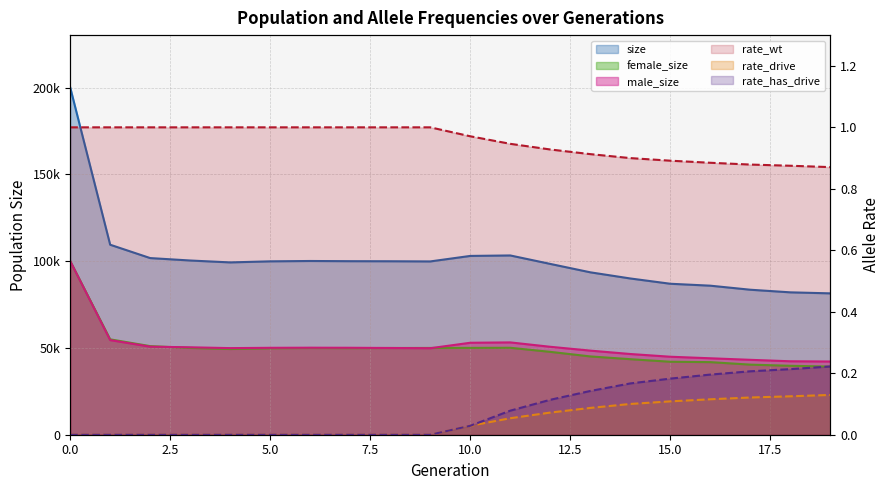

Reading left to right, extract all data points from this chart.

size: 200217.0	109475.0	101785.0	100384.0	99289.0	99903.0	100105.0	99989.0	99949.0	99848.0	103021.0	103293.0	98417.0	93580.0	90031.0	86988.0	85877.0	83544.0	82039.0	81454.0
female_size: 100115.0	54956.0	51050.0	50008.0	49385.0	49820.0	49964.0	49883.0	49971.0	50007.0	50031.0	50096.0	47748.0	45116.0	43521.0	42048.0	41827.0	40385.0	39716.0	39265.0
male_size: 100102.0	54519.0	50735.0	50376.0	49904.0	50083.0	50141.0	50106.0	49978.0	49841.0	52990.0	53197.0	50669.0	48464.0	46510.0	44940.0	44050.0	43159.0	42323.0	42189.0
rate_wt: 1.0	1.0	1.0	1.0	1.0	1.0	1.0	1.0	1.0	1.0	1.0	0.9	0.9	0.9	0.9	0.9	0.9	0.9	0.9	0.9
rate_drive: 0.0	0.0	0.0	0.0	0.0	0.0	0.0	0.0	0.0	0.0	0.0	0.1	0.1	0.1	0.1	0.1	0.1	0.1	0.1	0.1
rate_has_drive: 0.0	0.0	0.0	0.0	0.0	0.0	0.0	0.0	0.0	0.0	0.0	0.1	0.1	0.1	0.2	0.2	0.2	0.2	0.2	0.2